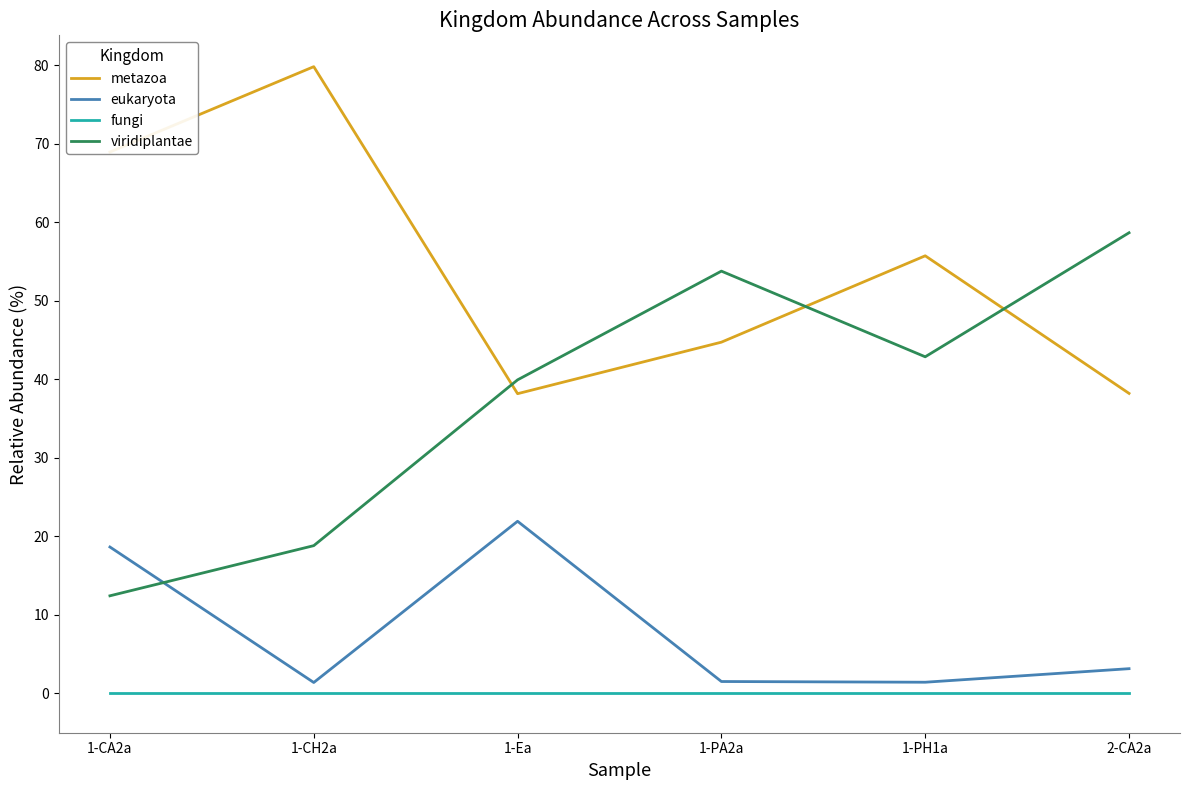

Between 1-CA2a and 1-PA2a, which series saw the biggest shift?

viridiplantae